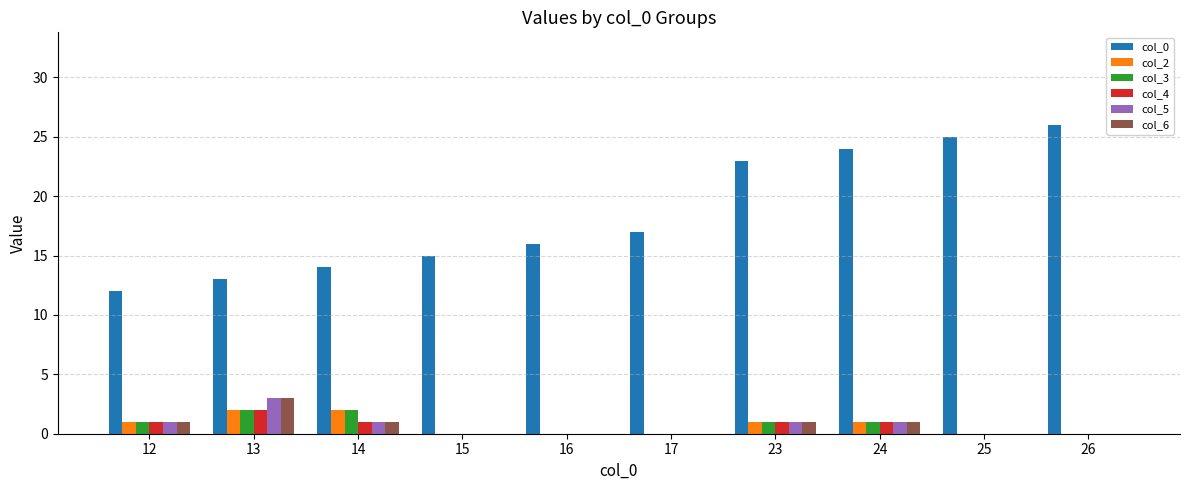

Reading left to right, list all the values displayed in this chart.

col_0: 12	13	14	15	16	17	23	24	25	26
col_2: 1	2	2	0	0	0	1	1	0	0
col_3: 1	2	2	0	0	0	1	1	0	0
col_4: 1	2	1	0	0	0	1	1	0	0
col_5: 1	3	1	0	0	0	1	1	0	0
col_6: 1	3	1	0	0	0	1	1	0	0